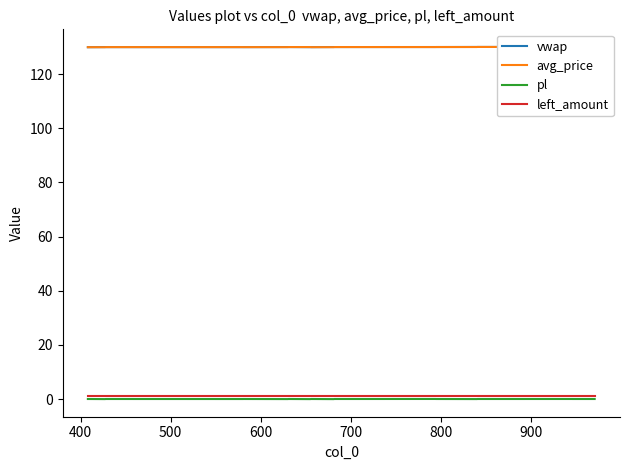

What are all the series names shown in the legend?

vwap, avg_price, pl, left_amount